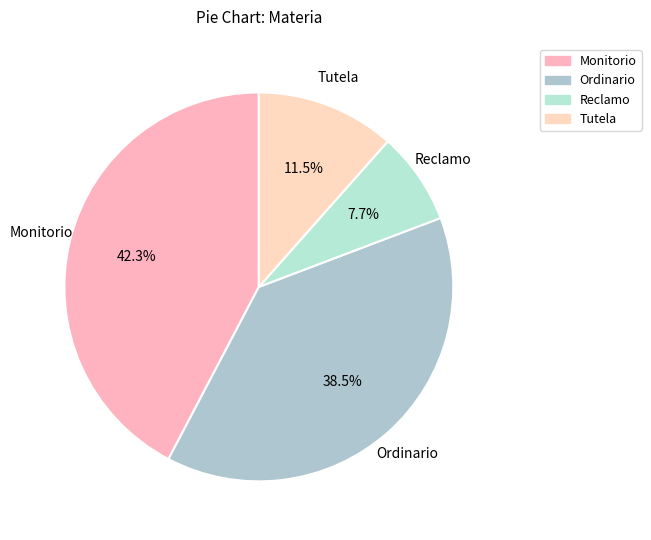

Is there any slice that represents more than half of the pie?

No